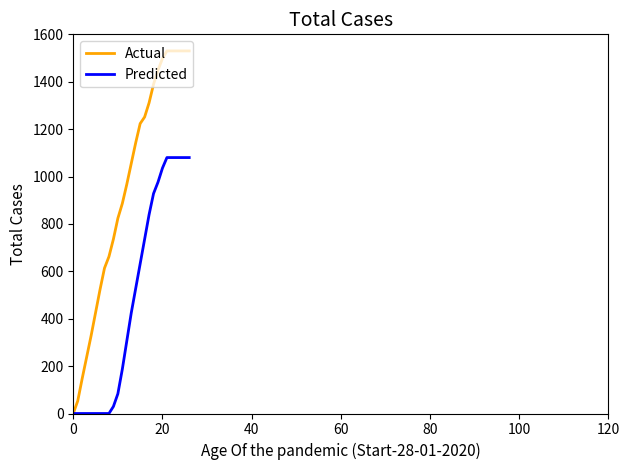

Which series has the largest total across all categories?

Actual